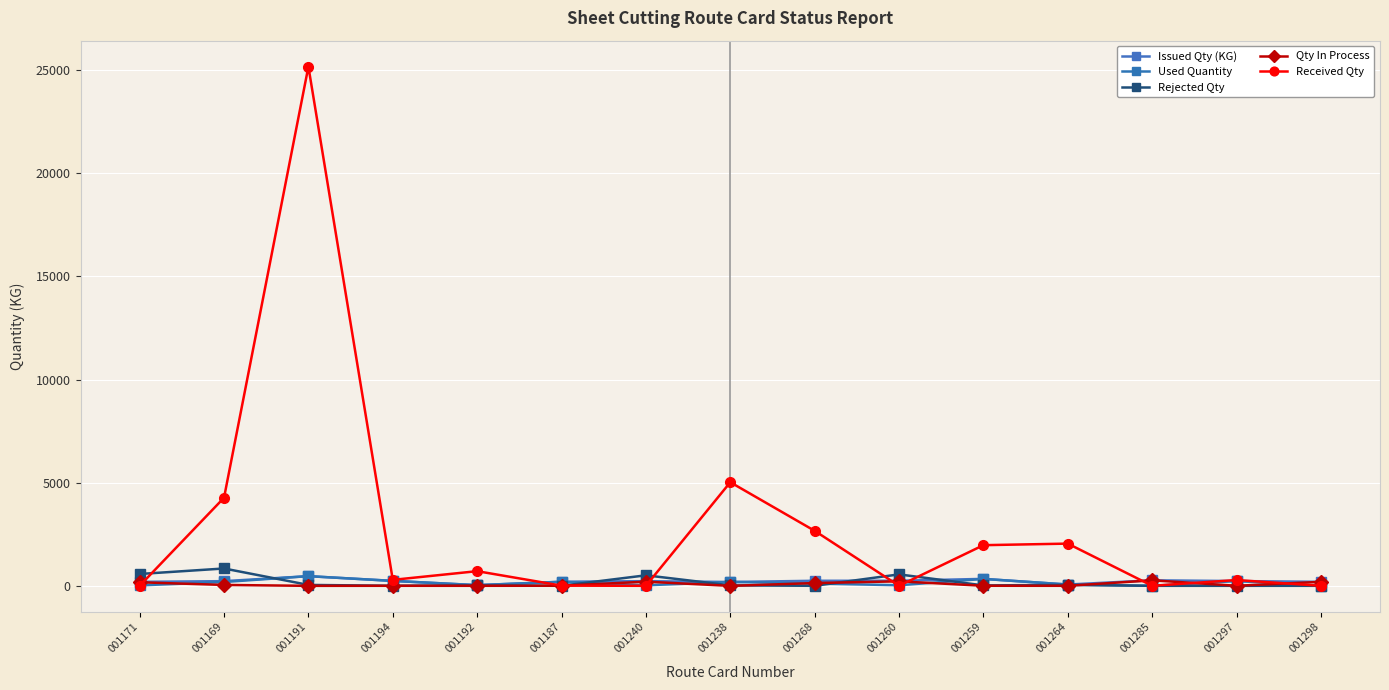

What are all the series names shown in the legend?

Issued Qty (KG), Used Quantity, Rejected Qty, Qty In Process, Received Qty